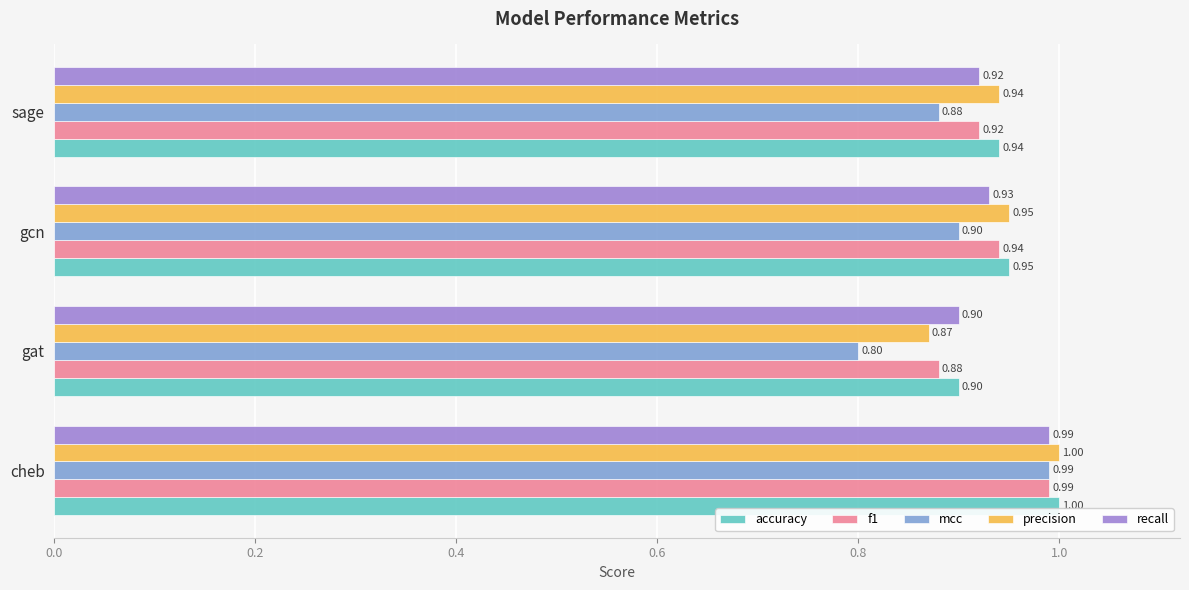

At which category does the chart reach its minimum across all series?

gat